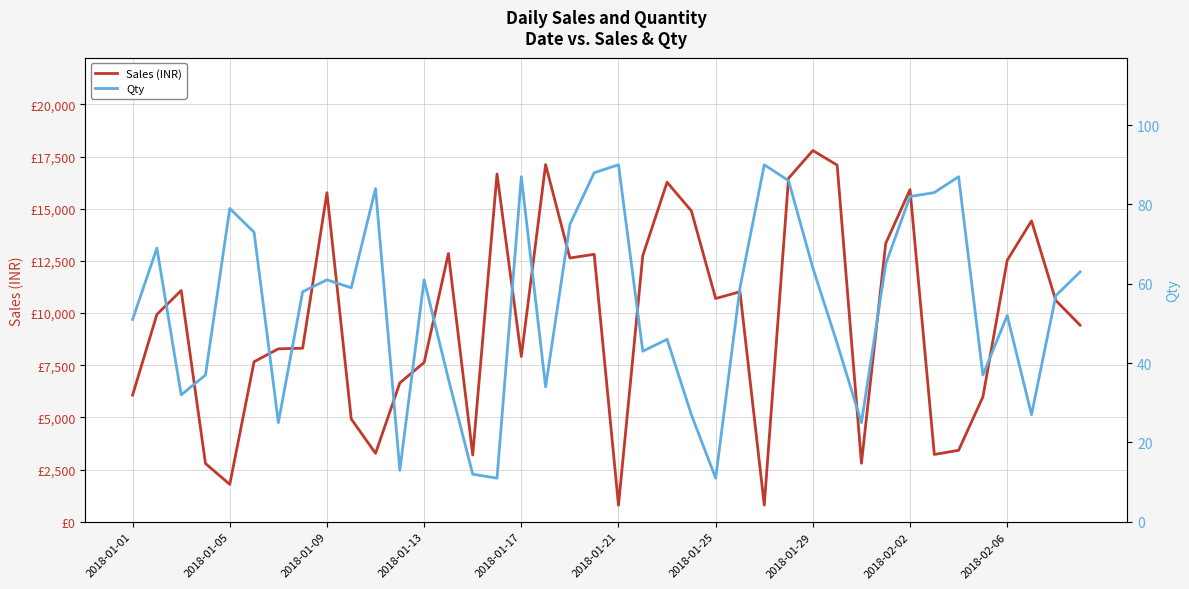

Is the value of Qty at 12 greater than the value of Sales (INR) at 35?

No